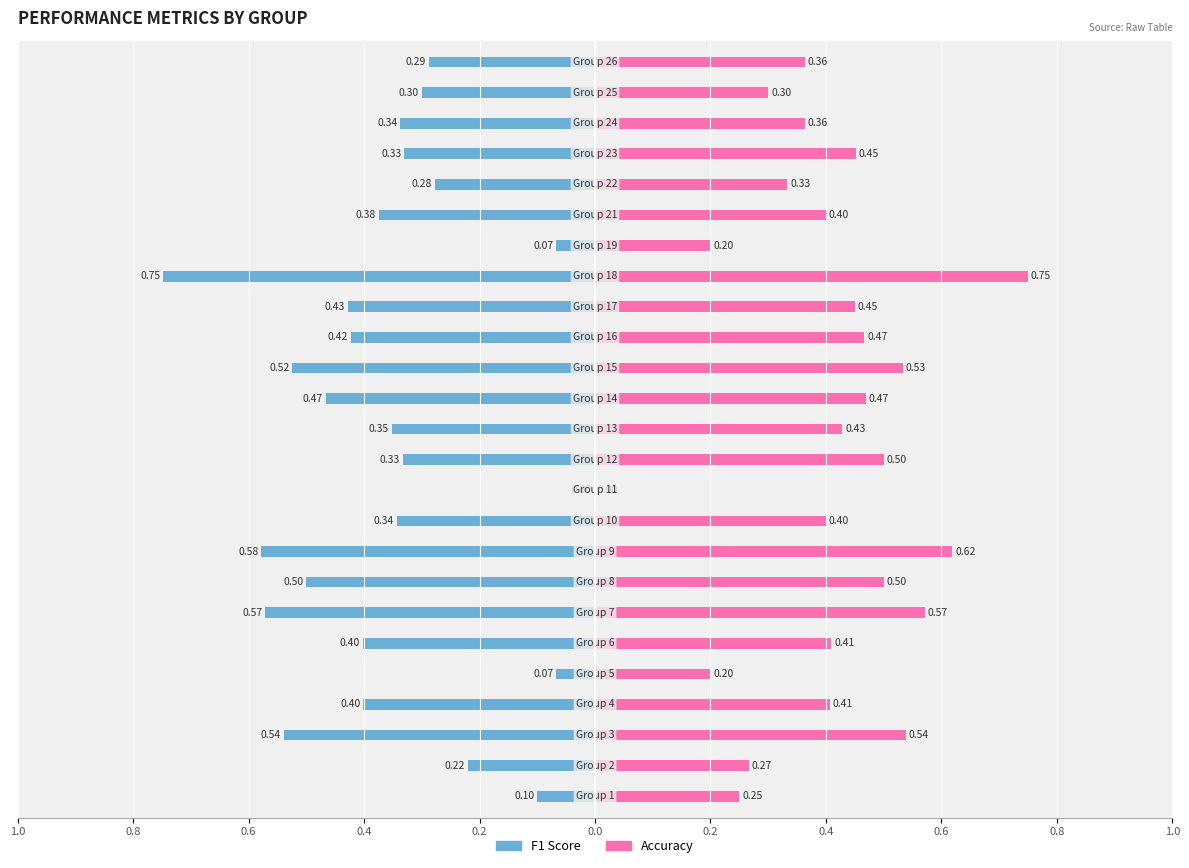

How many groups of bars are there?

25